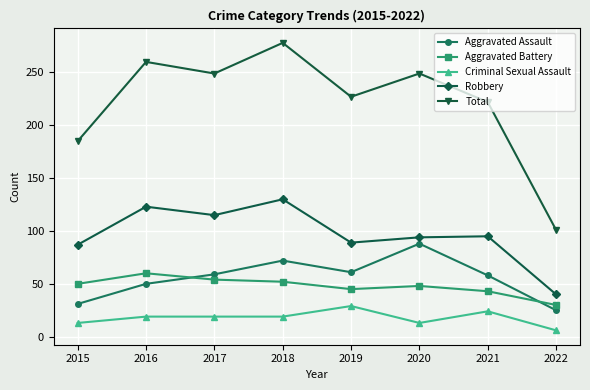

List the series in order of their peak value, lowest first.

Criminal Sexual Assault, Aggravated Battery, Aggravated Assault, Robbery, Total